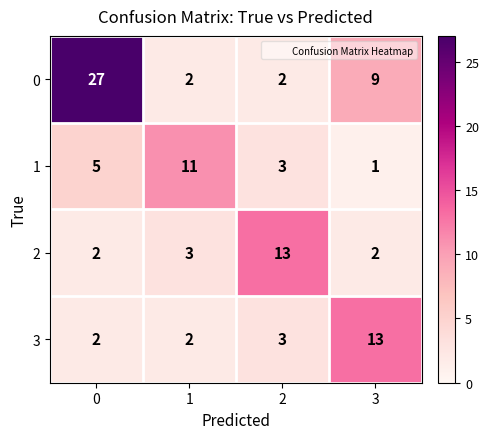

What is the total value across all series at 1?

18